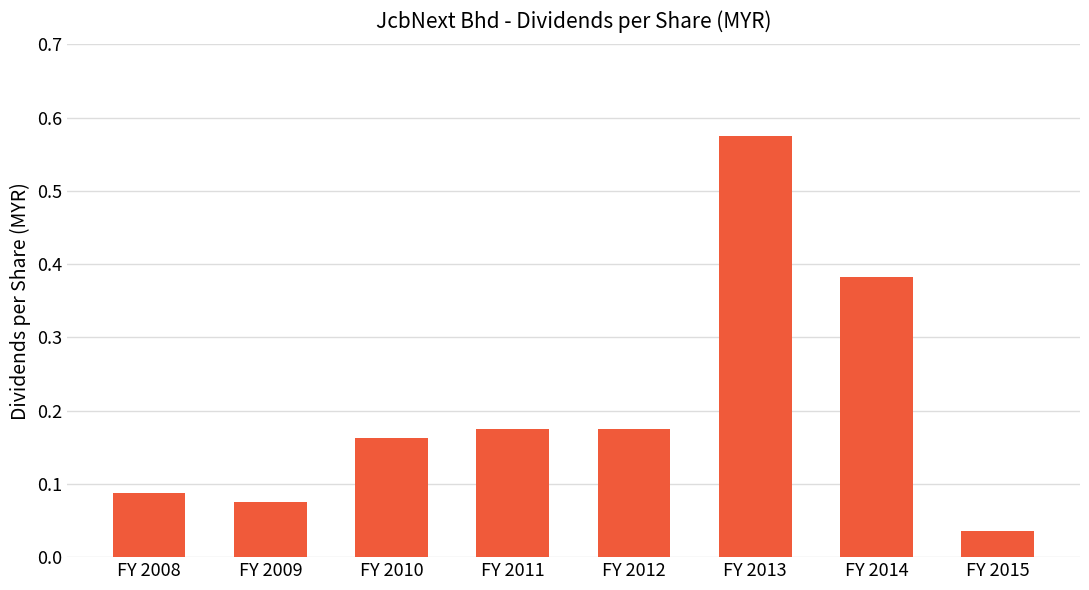

The chart shows a value of 0.9 at FY 2013. True or false?

False